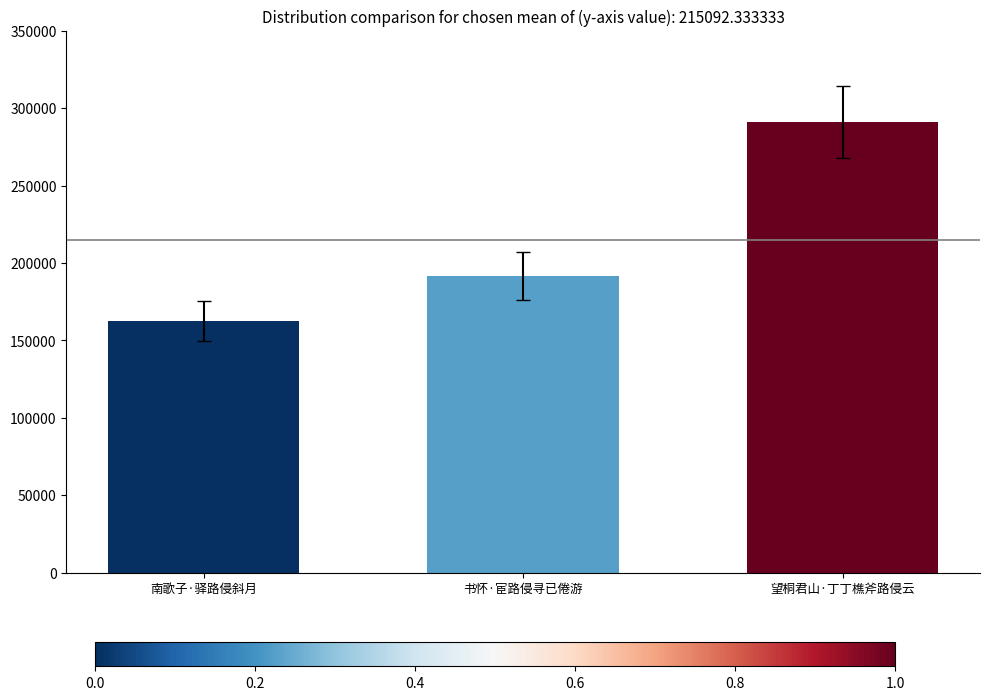

Which category has the lowest value across all series?

南歌子·驿路侵斜月